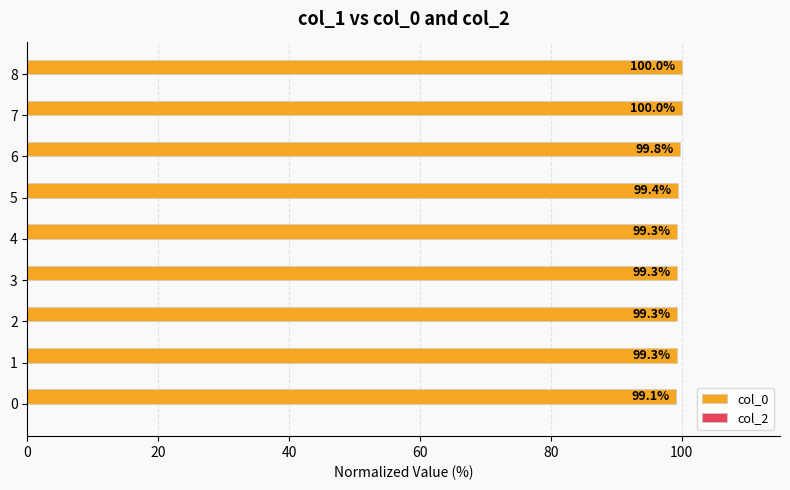

How many series are shown in this chart?

1